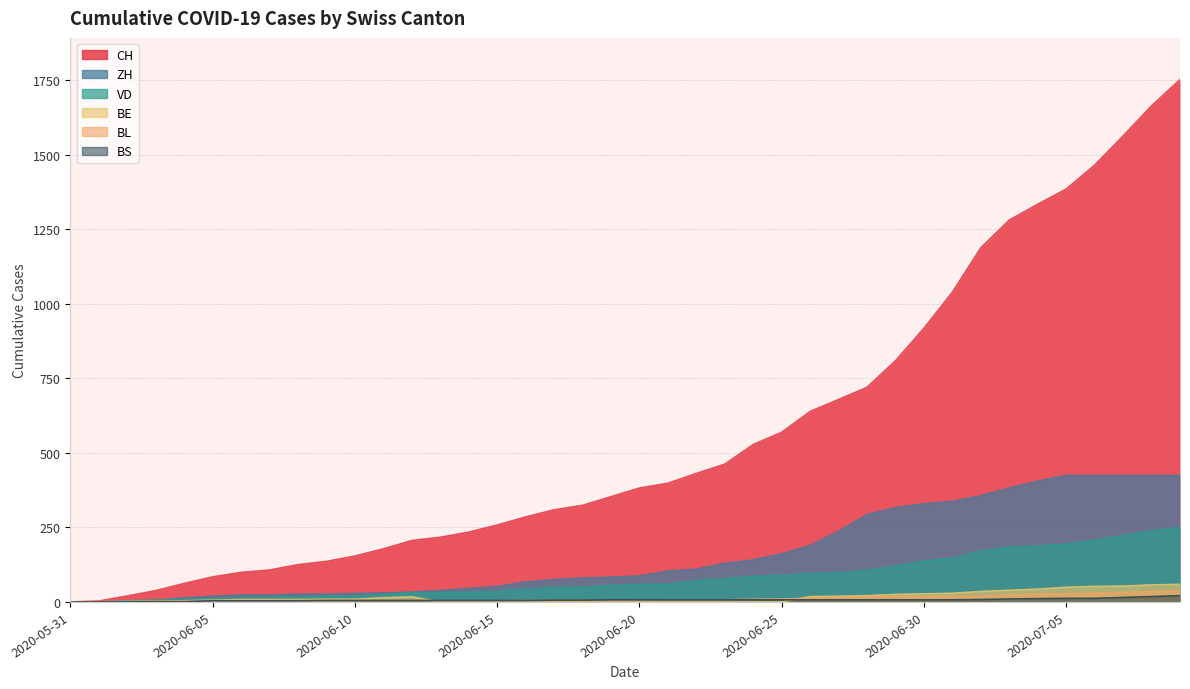

At how many categories does at least one series exceed 237?

25